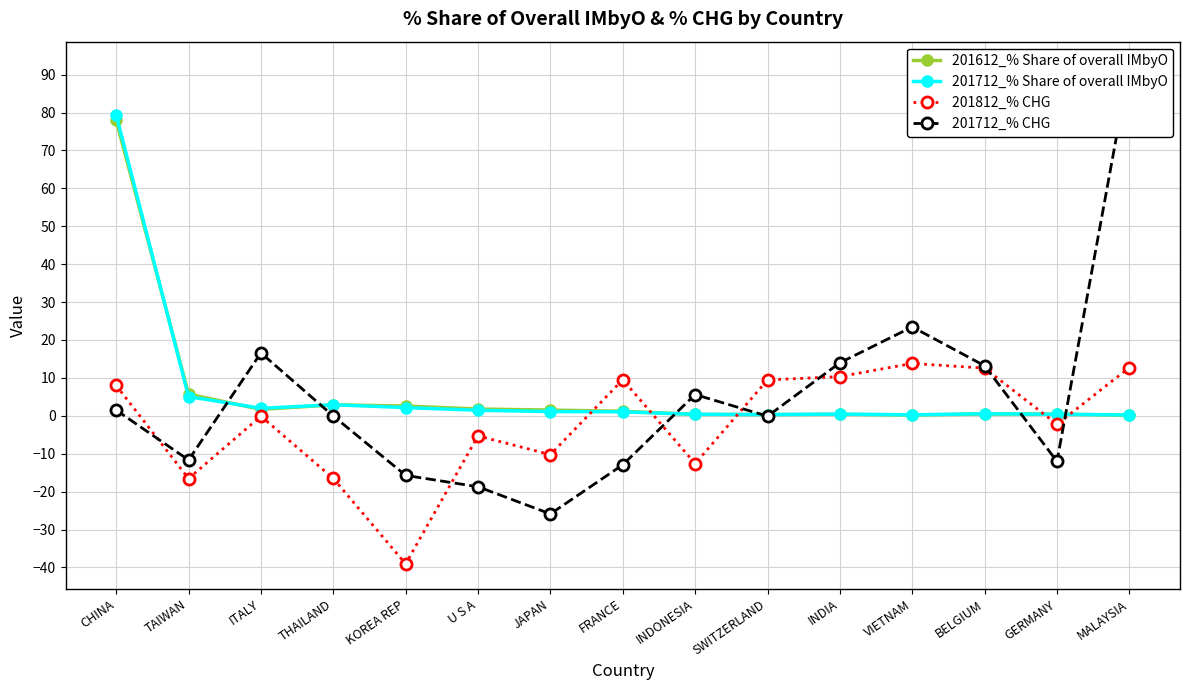

What is the label of the 4th point from the right?

VIETNAM